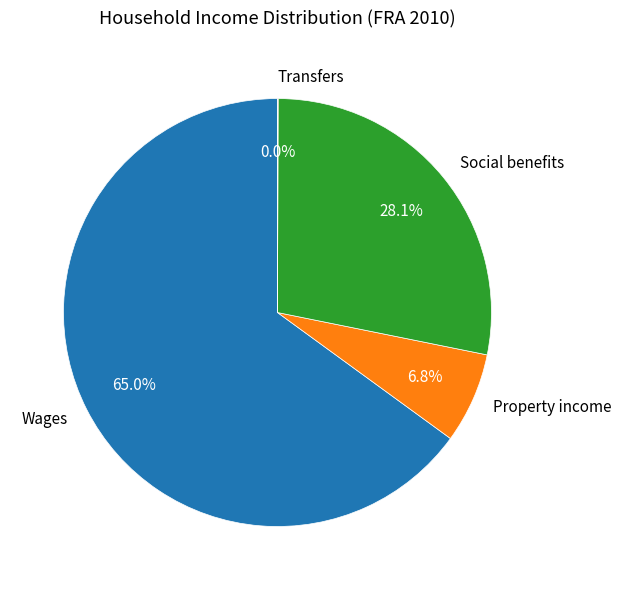

To the nearest percent, what is the difference between the Property income and Wages slice percentages?

58%